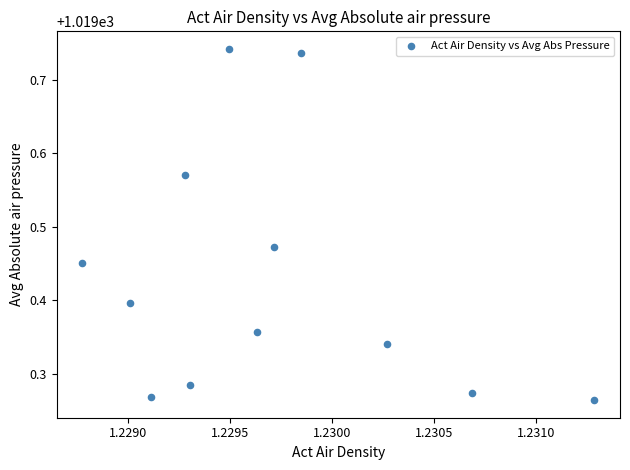

What is the range of Y values (max minus min)?

0.5